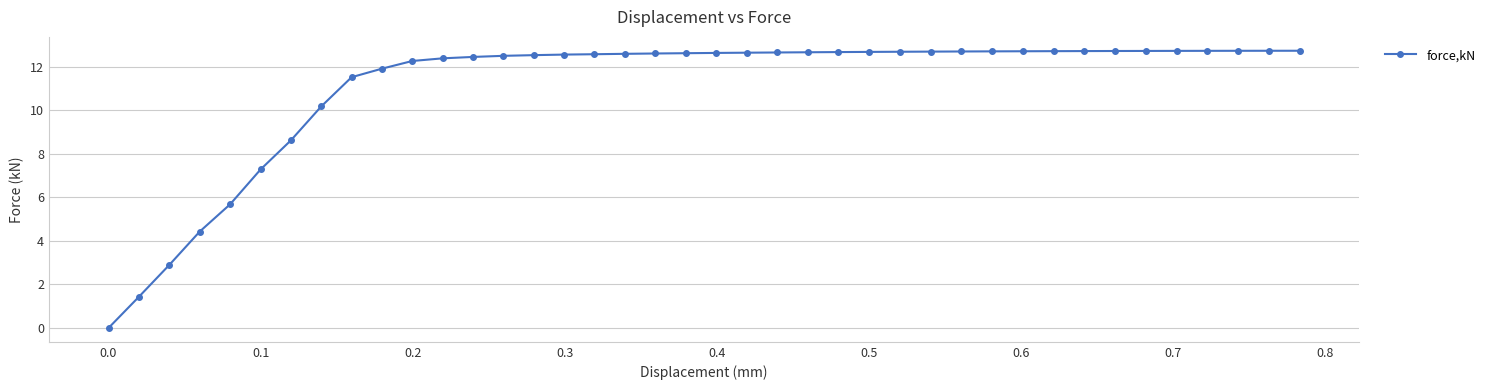

Does the chart have visible grid lines?

Yes